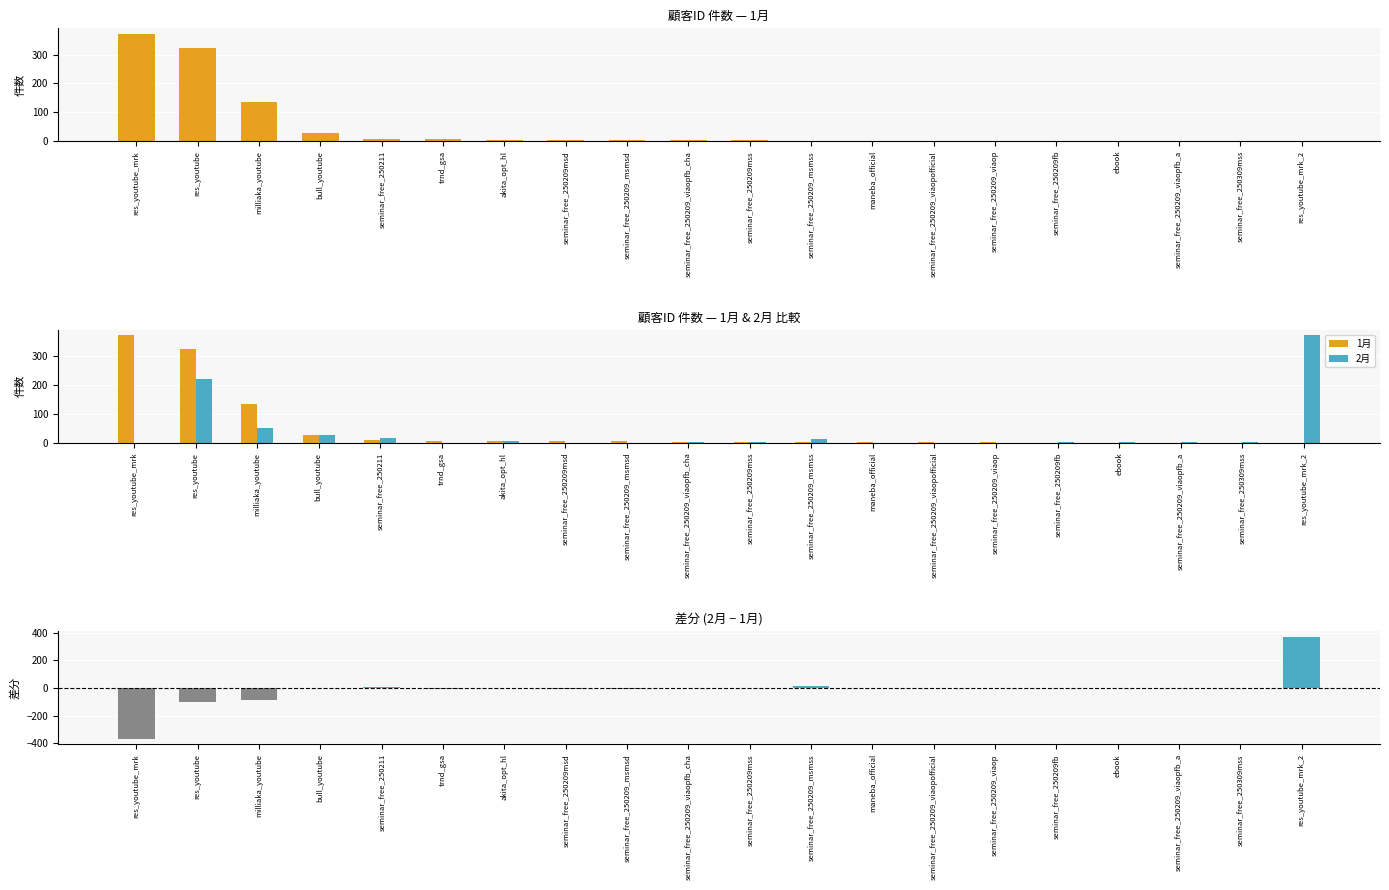

What is the total value across all series at res_youtube?

442